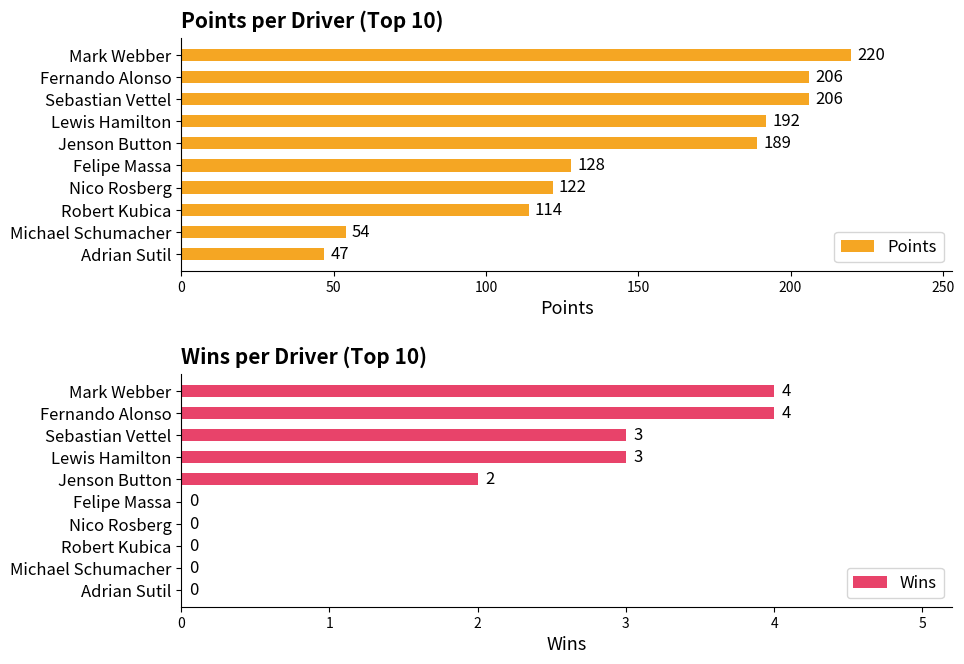

Which series has the widest spread of values?

Points